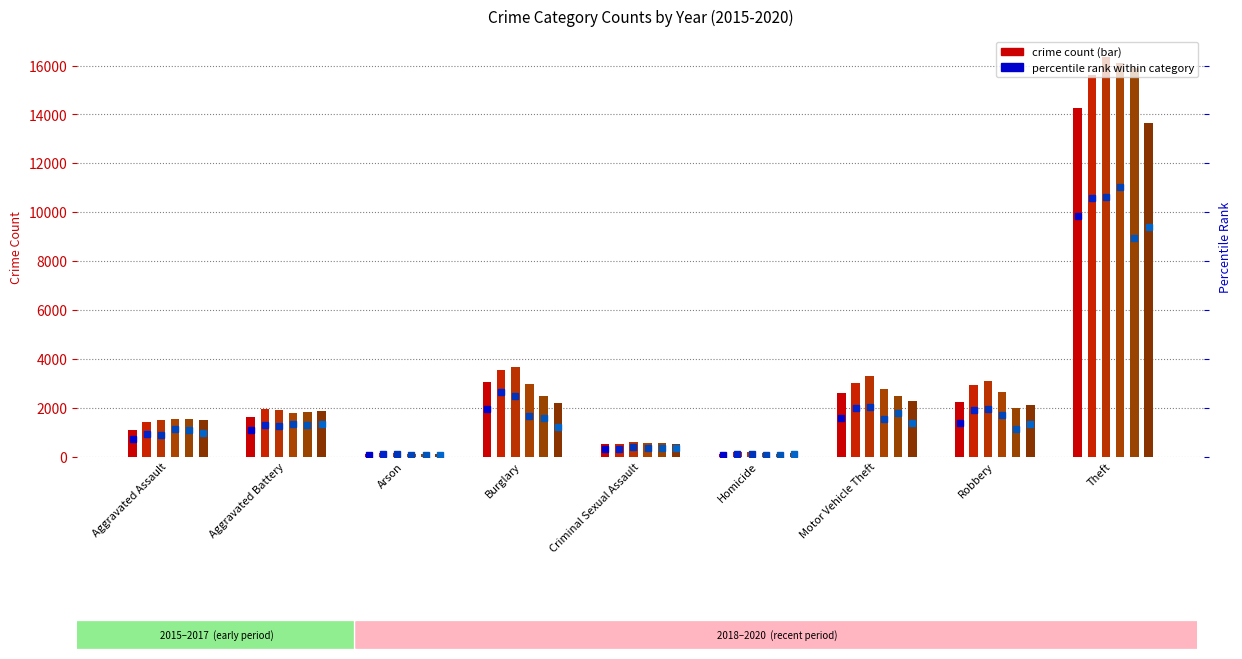

What is the minimum value for count 2016?

136